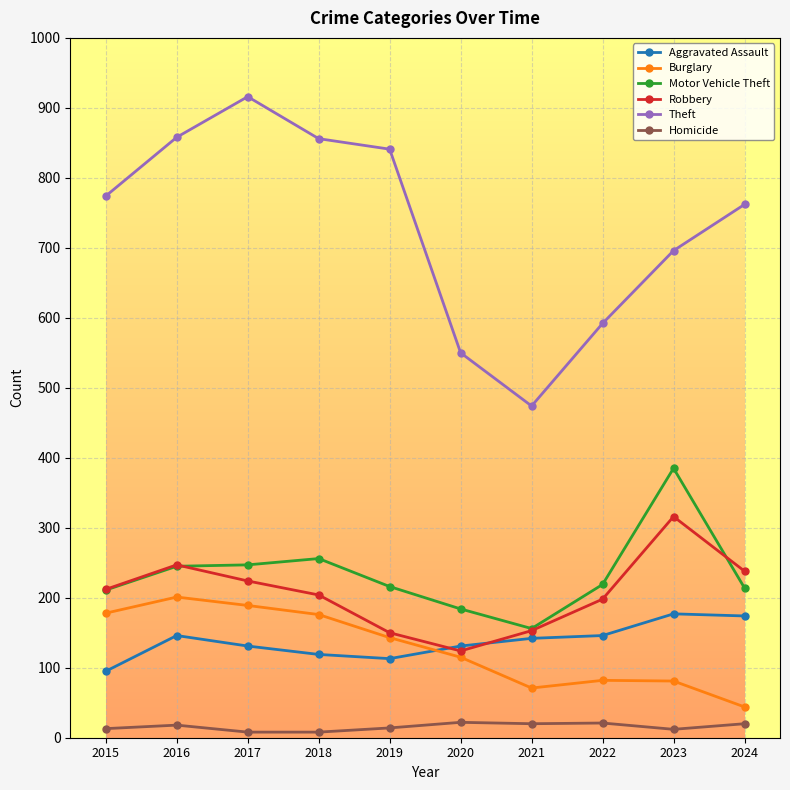

Does the chart display data point markers on the line(s)?

Yes